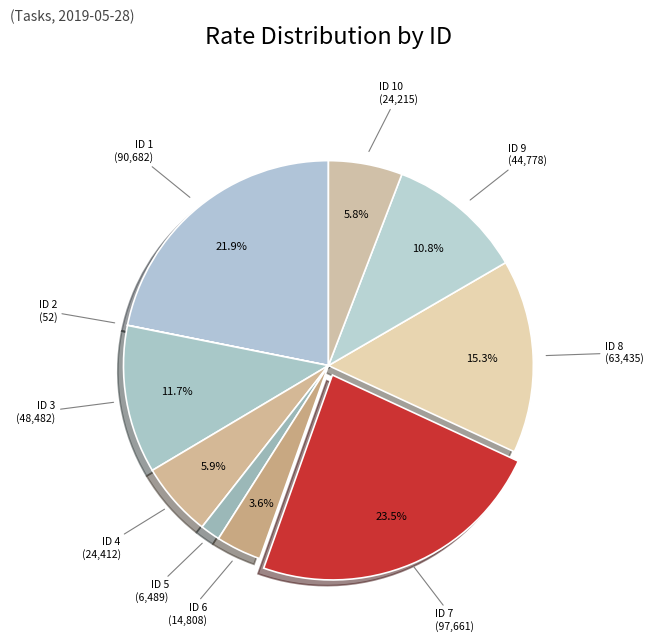

Rank the categories by value from highest to lowest.

7, 1, 8, 3, 9, 4, 10, 6, 5, 2